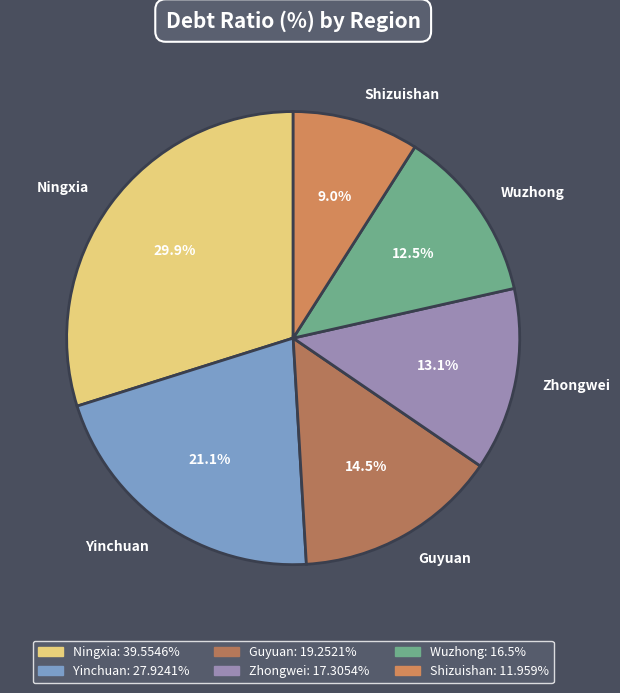

To the nearest percent, what is the average slice percentage?

17%